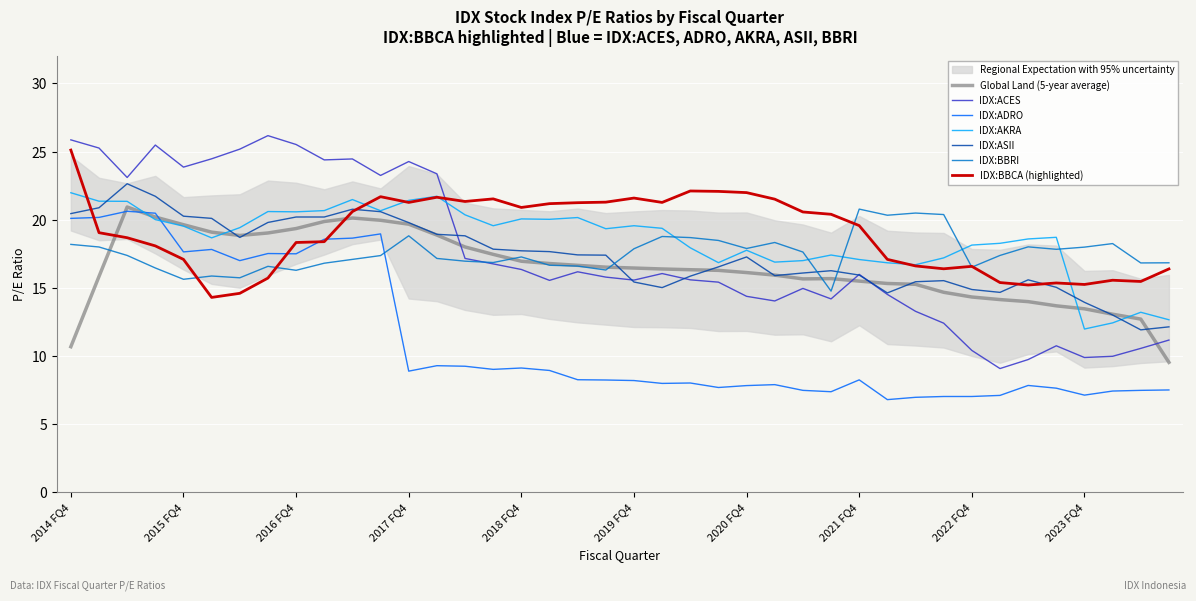

At which category does IDX:ASII reach its first local valley?

2016 FQ2